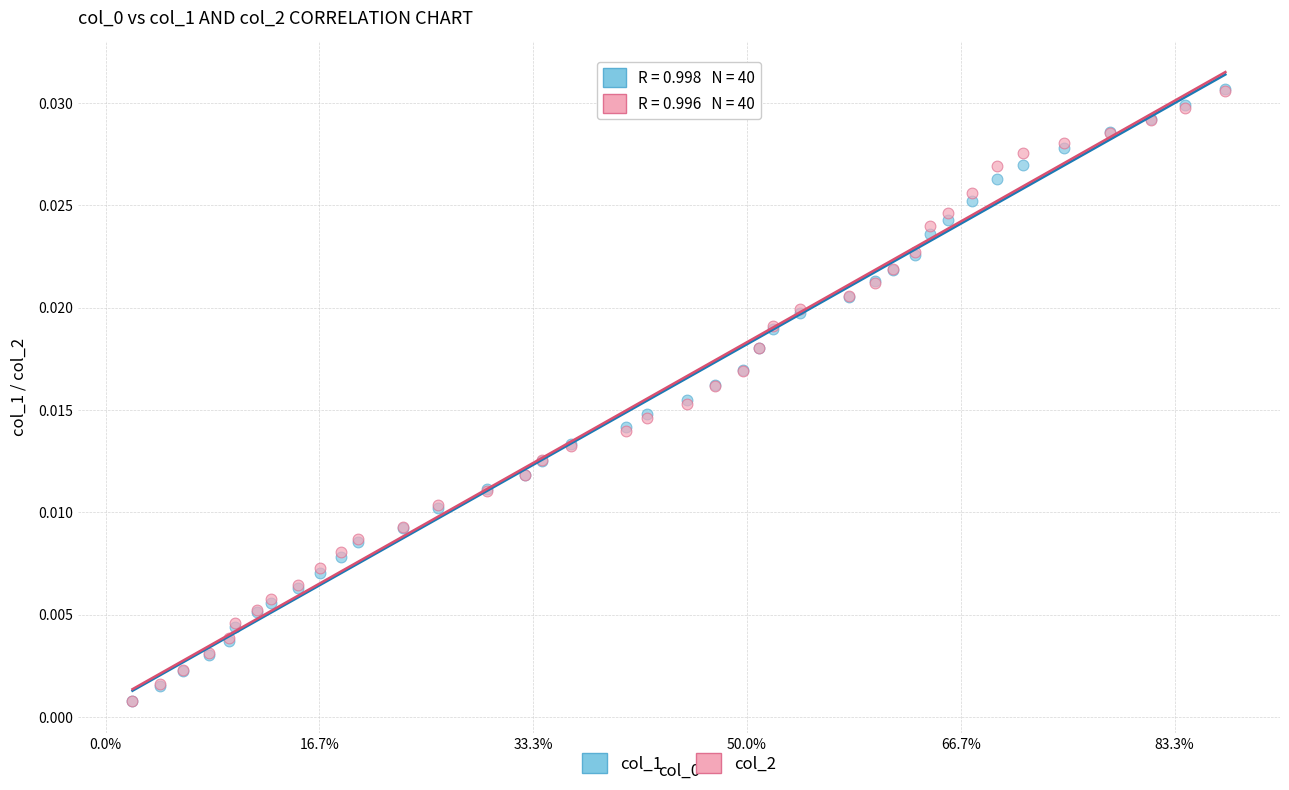

What are all the series names shown in the legend?

col_1, col_2